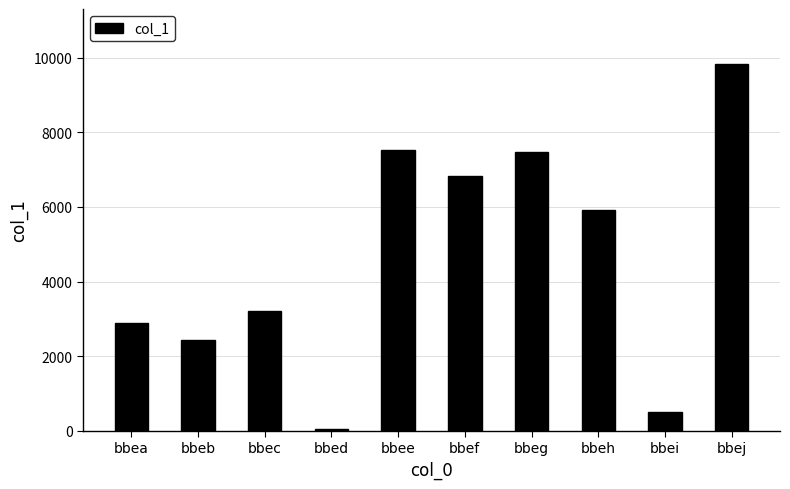

What is the sum of all values?

46623